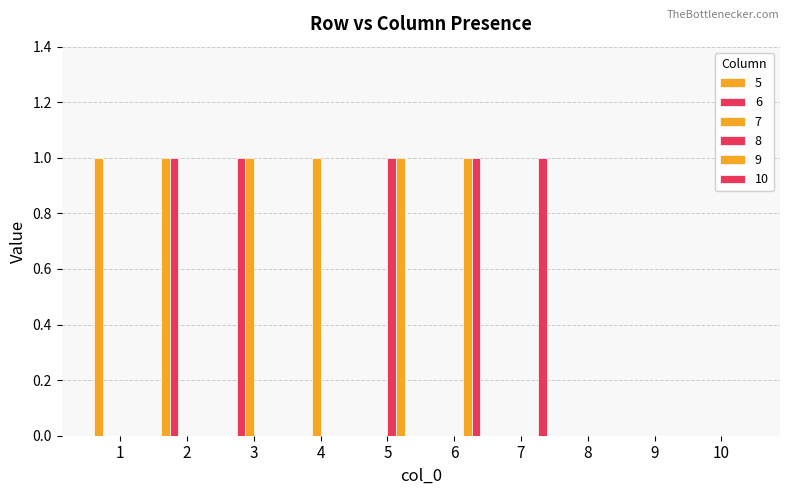

Does the chart contain stacked bars?

No